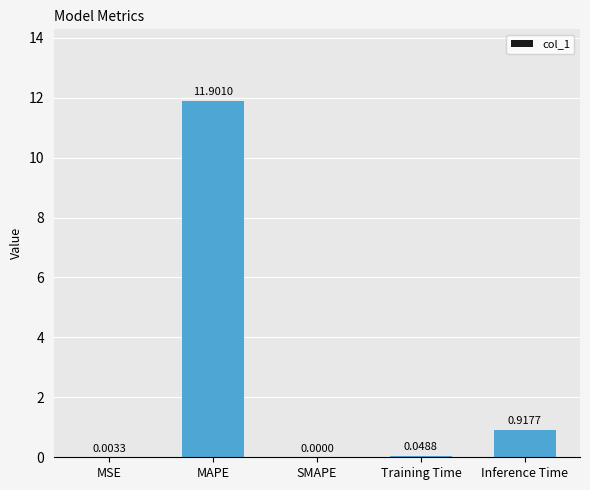

Which label corresponds to the largest value in the chart?

MAPE